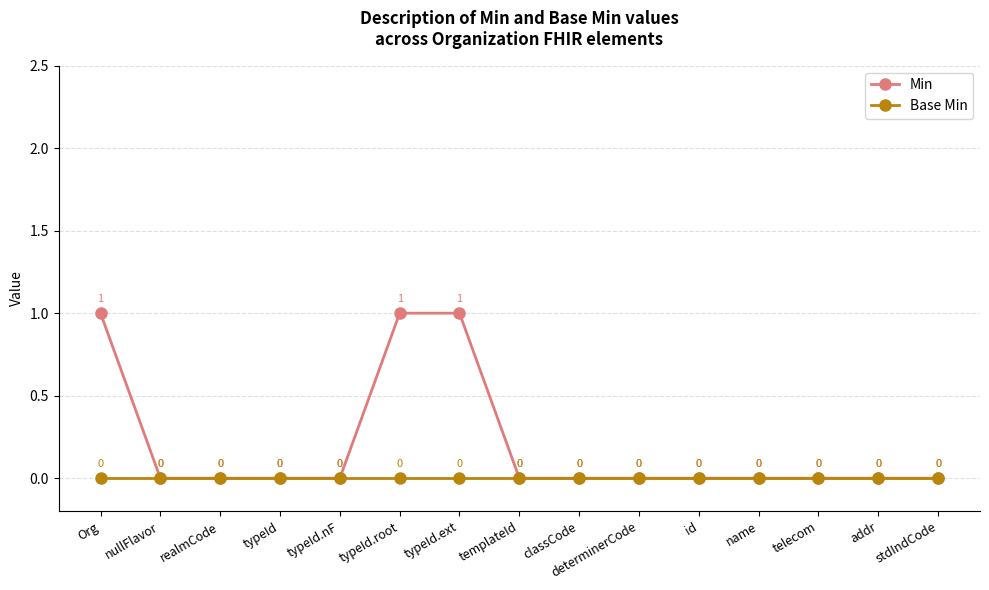

Reading left to right, transcribe all the data shown in this chart.

Min: 1	0	0	0	0	1	1	0	0	0	0	0	0	0	0
Base Min: 0	0	0	0	0	0	0	0	0	0	0	0	0	0	0